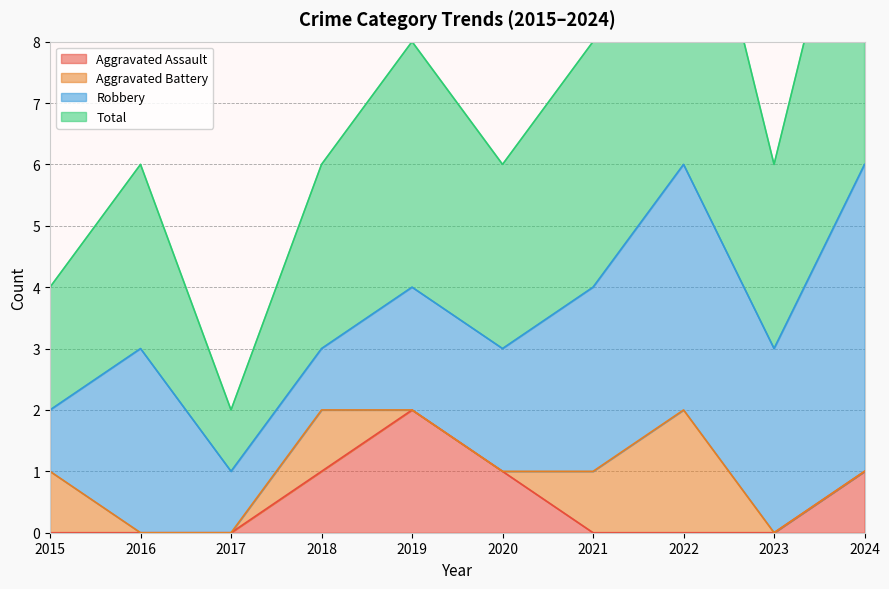

Is it true that Aggravated Assault equals -1 at 2016?

False